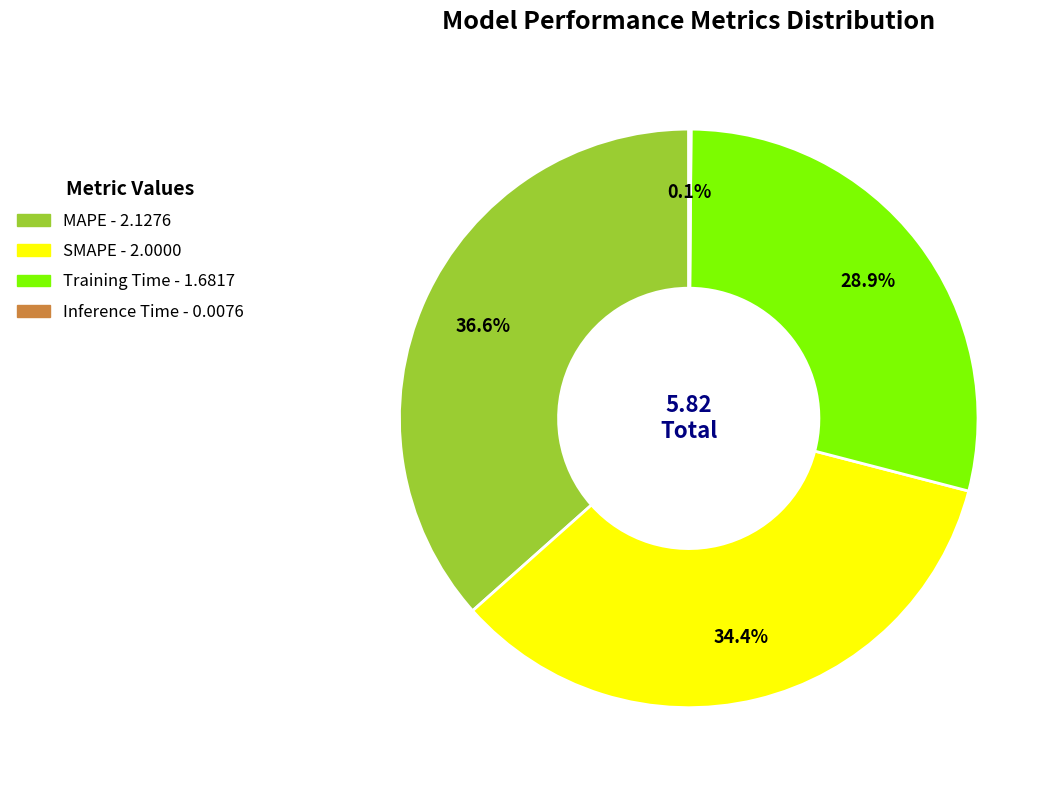

True or false: SMAPE accounts for 34% of the total.

True